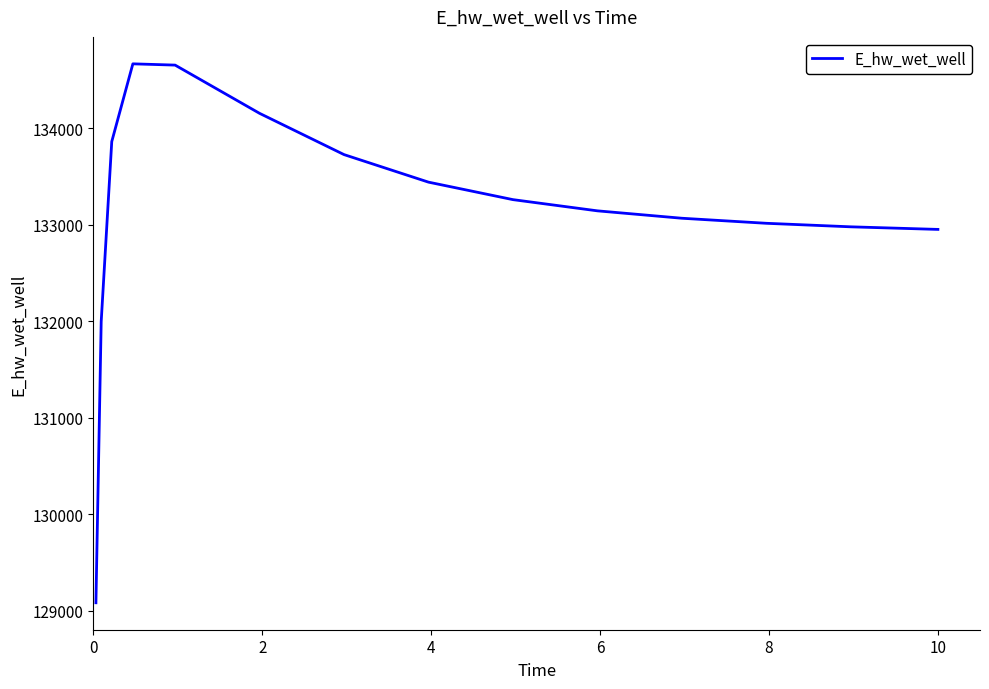

What is the difference between the maximum and minimum values?

5581.7